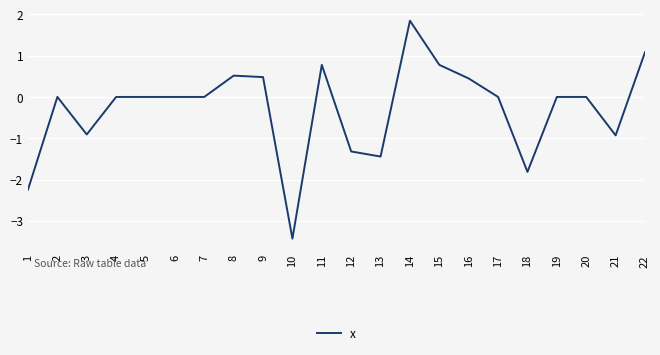

What is the smallest value displayed?

-3.4